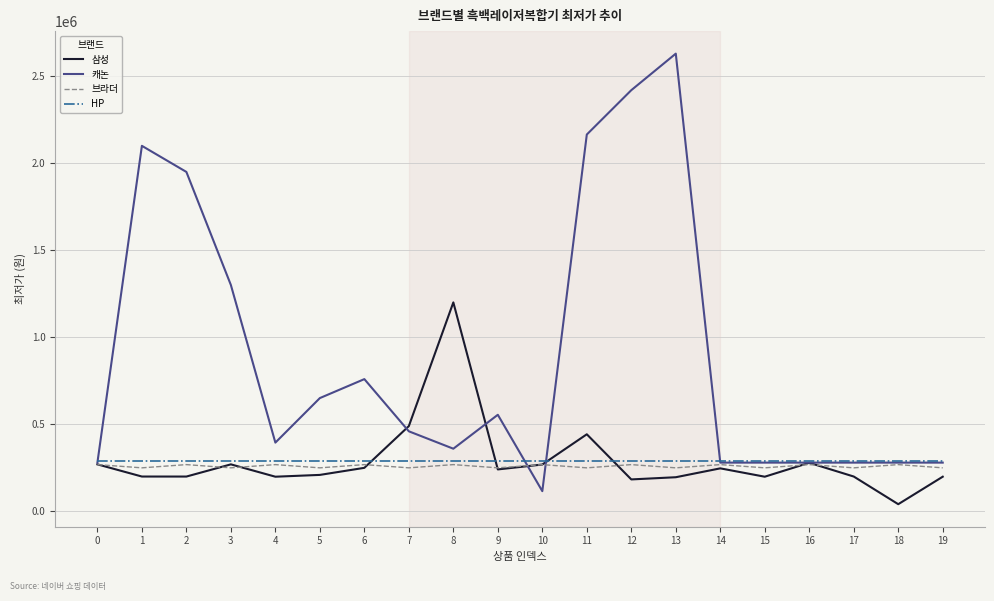

Which series has the largest range (max minus min)?

캐논